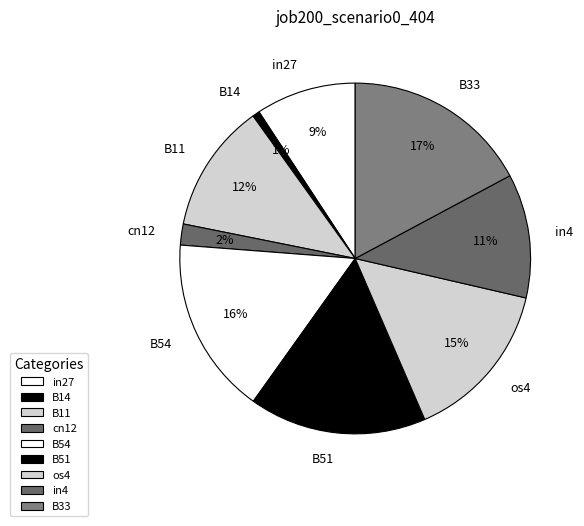

To the nearest percent, what is the combined percentage of B54 and cn12?

18%